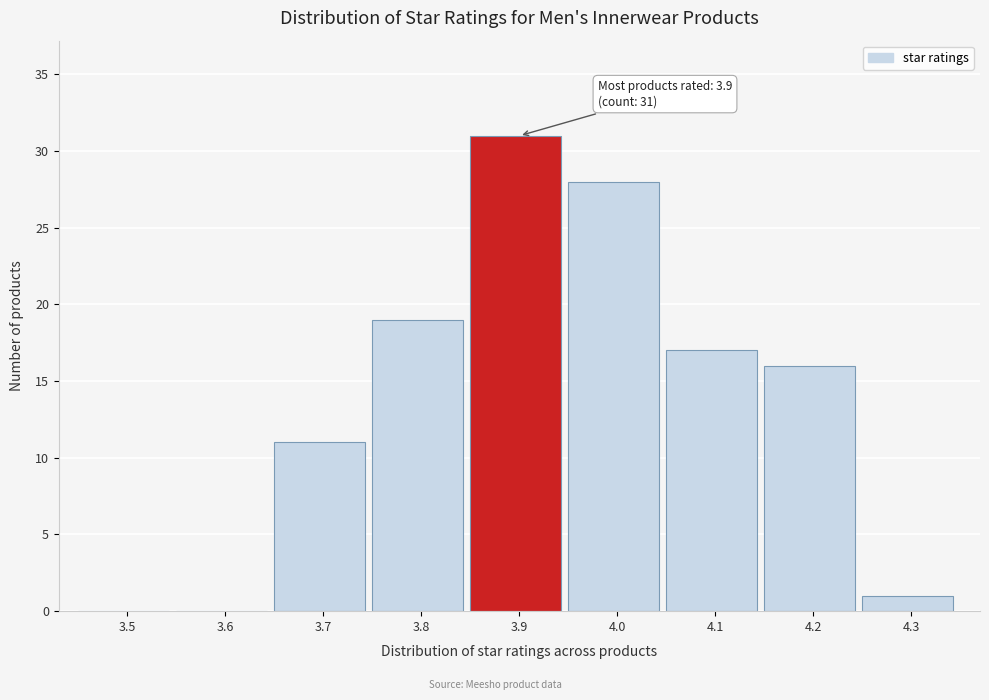

Reading right to left, extract all data points from this chart.

4.3=1	4.2=16	4.1=17	4.0=28	3.9=31	3.8=19	3.7=11	3.6=0	3.5=0